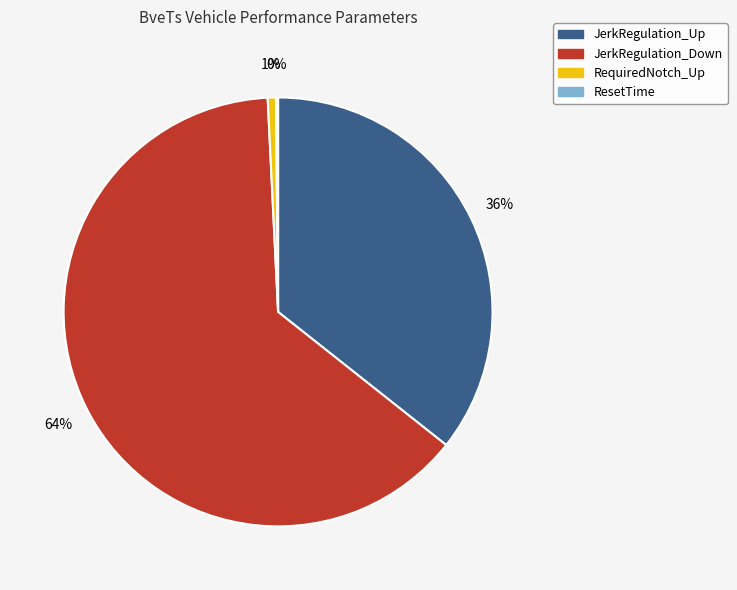

Do JerkRegulation_Down and JerkRegulation_Up together represent more than half of the pie?

Yes